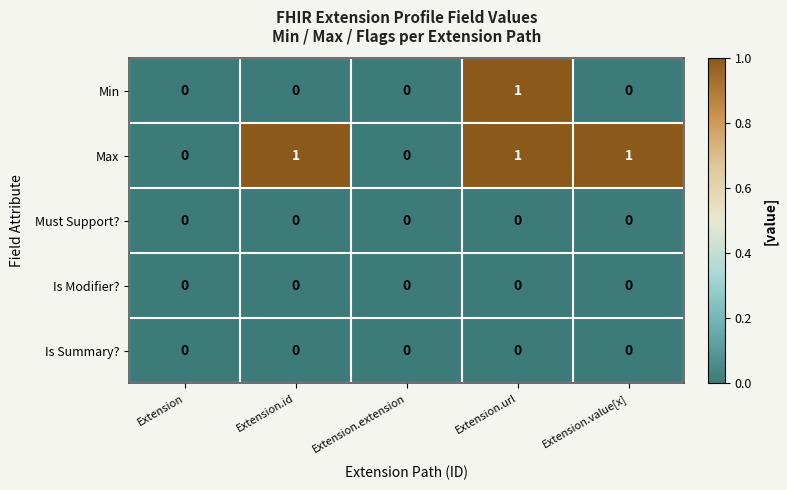

What is the greatest value displayed?

1